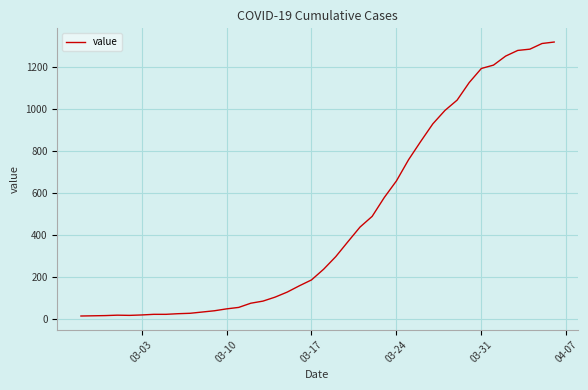

What is the maximum value shown in the chart?

1319